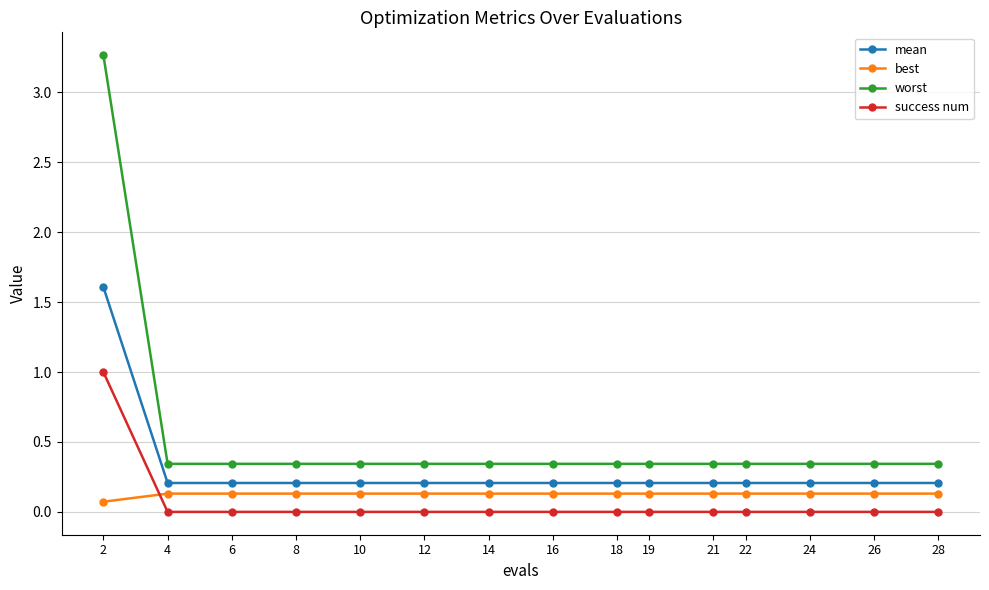

What is the sum of the mean values at 14 and 10?

0.4